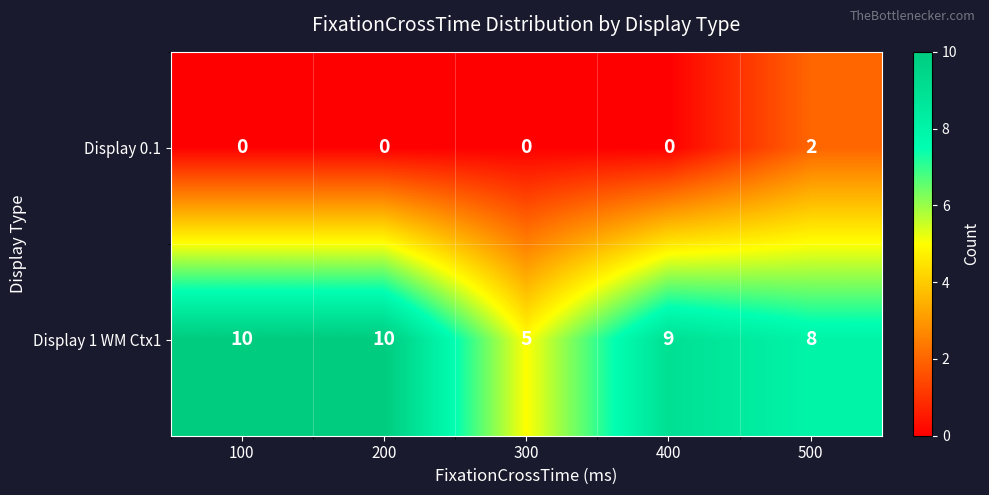

What is the greatest value displayed?

10